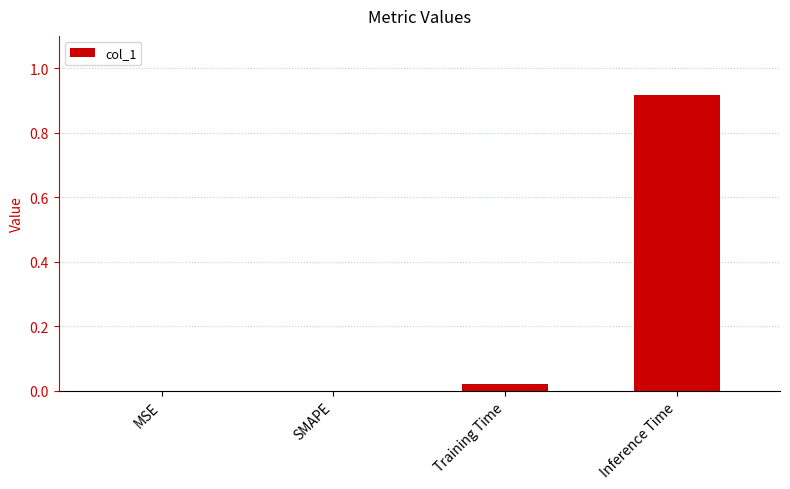

Which category has the highest value across all series?

Inference Time